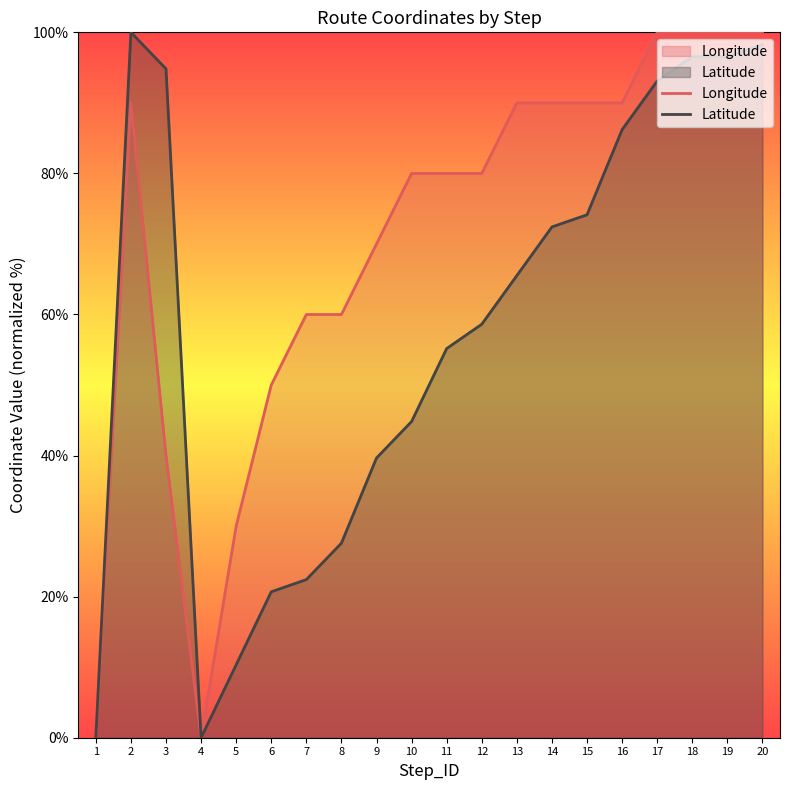

Between 17 and 18, which is larger?

17